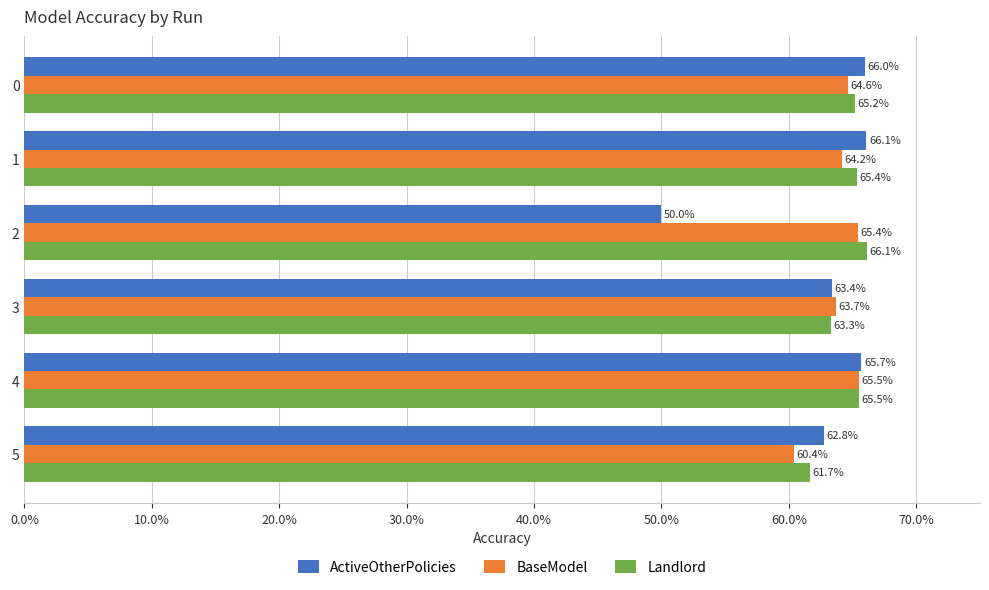

Rank the series by their maximum value, from lowest to highest.

BaseModel, ActiveOtherPolicies, Landlord